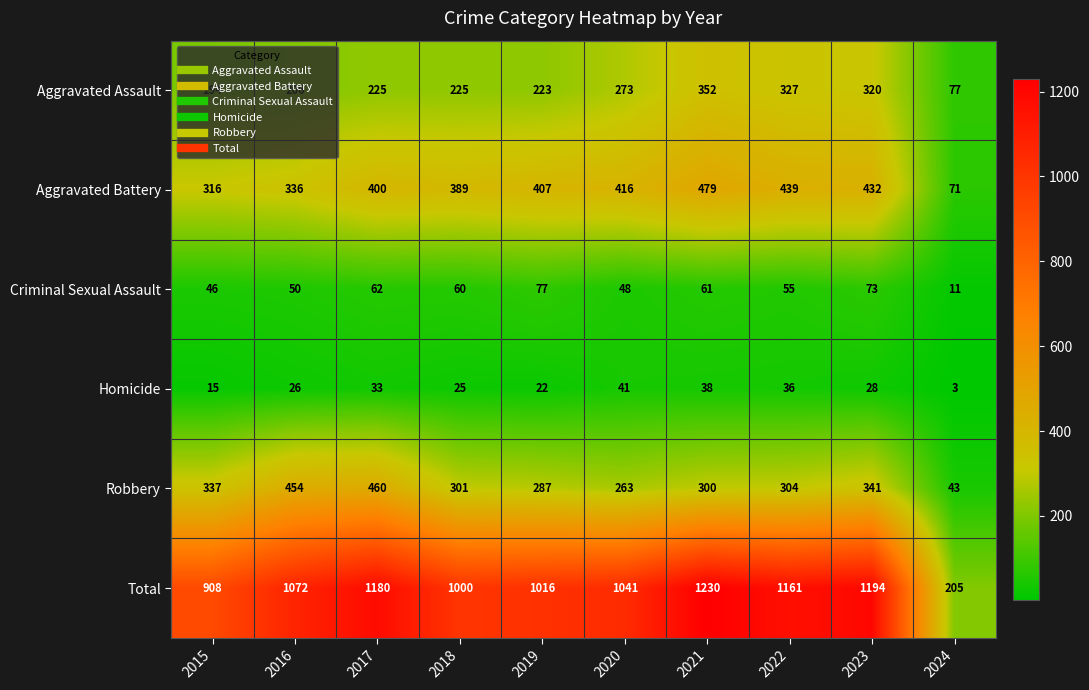

Rank the series at 2020 from lowest to highest value.

Homicide, Criminal Sexual Assault, Robbery, Aggravated Assault, Aggravated Battery, Total